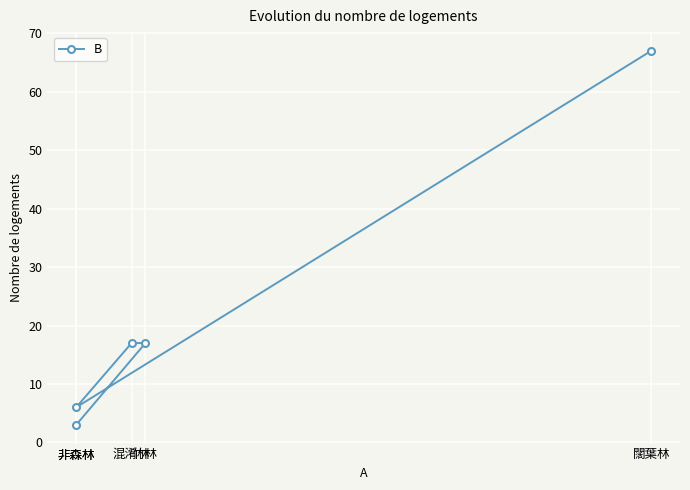

How many data points are above 17?

1